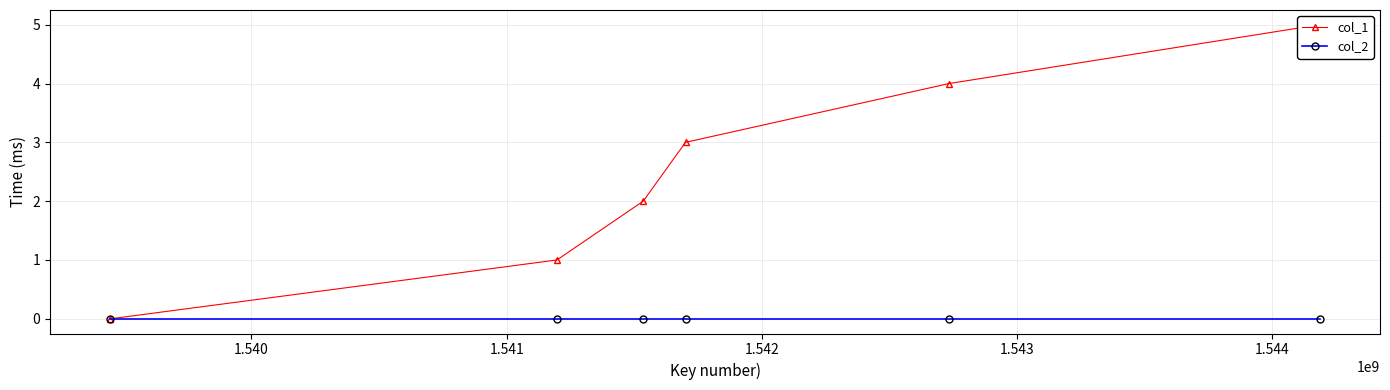

Read the col_1 value at 1.544.

5